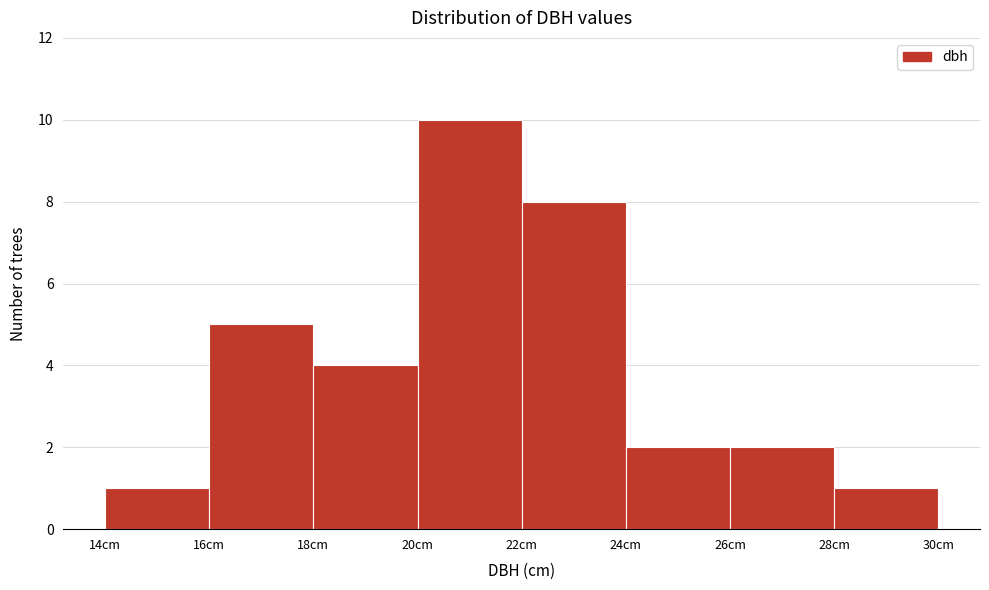

How tall is the bar that spans 22 to 24 on the x-axis? The values are not printed on the chart, so give them approximately, as read against the axis.

8